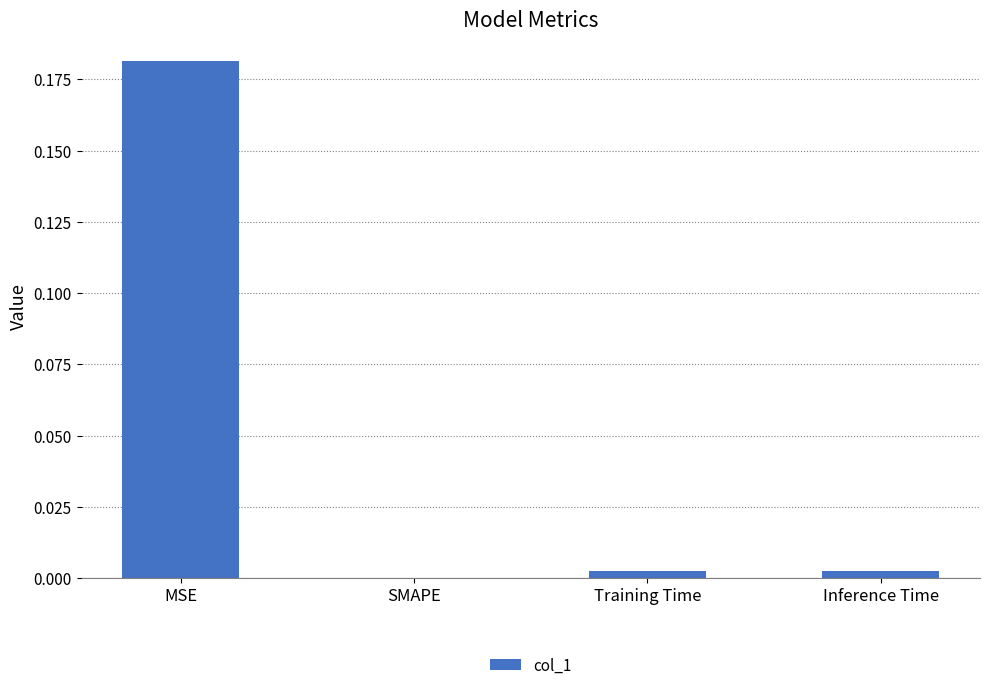

The chart shows a value of 0.0 at Training Time. True or false?

True